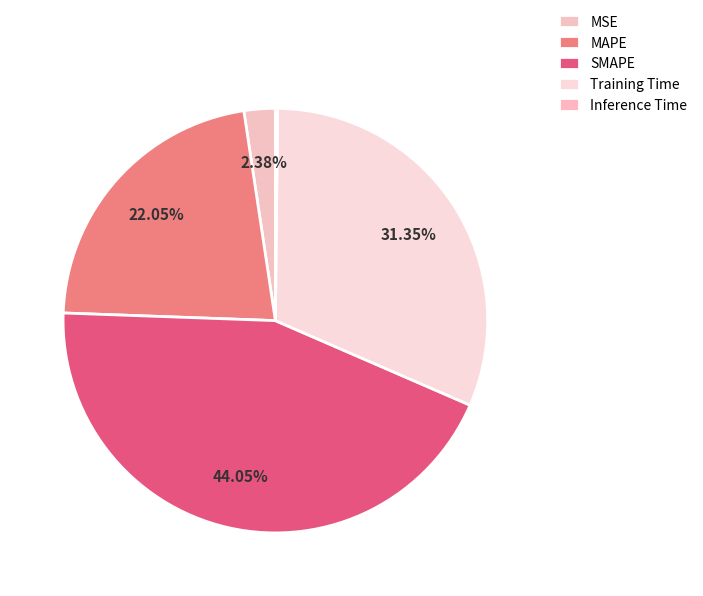

What is the change in value from MSE to Training Time?

+1.3